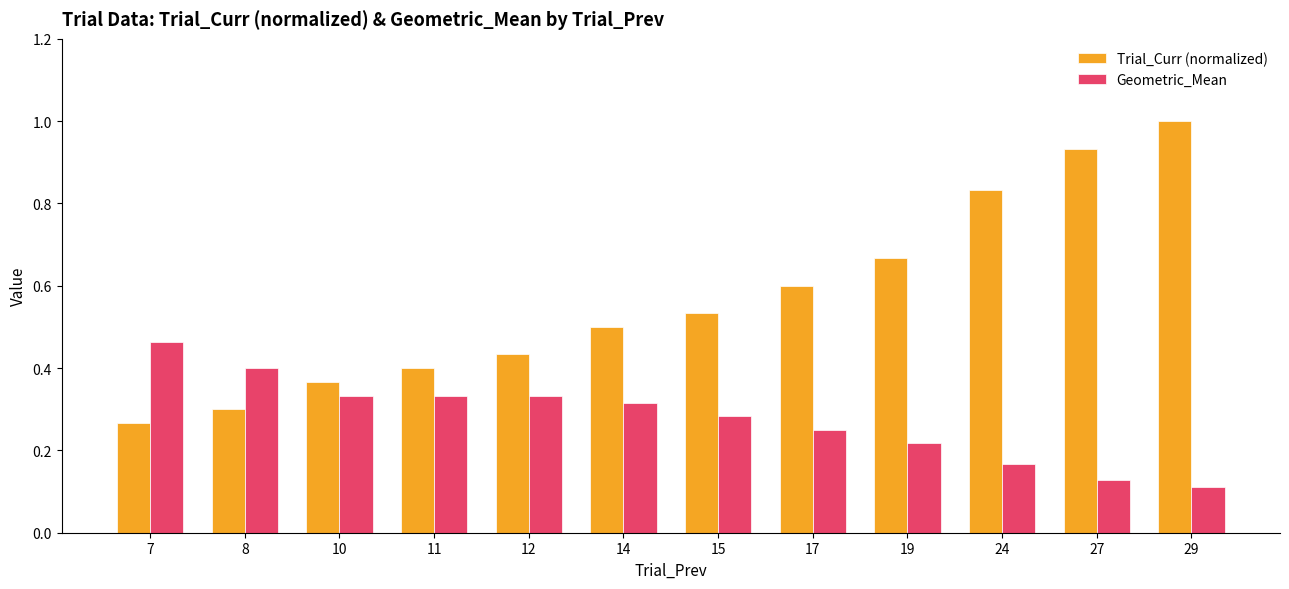

The Trial_Curr (normalized) series shows 0.5 at 14. True or false?

True